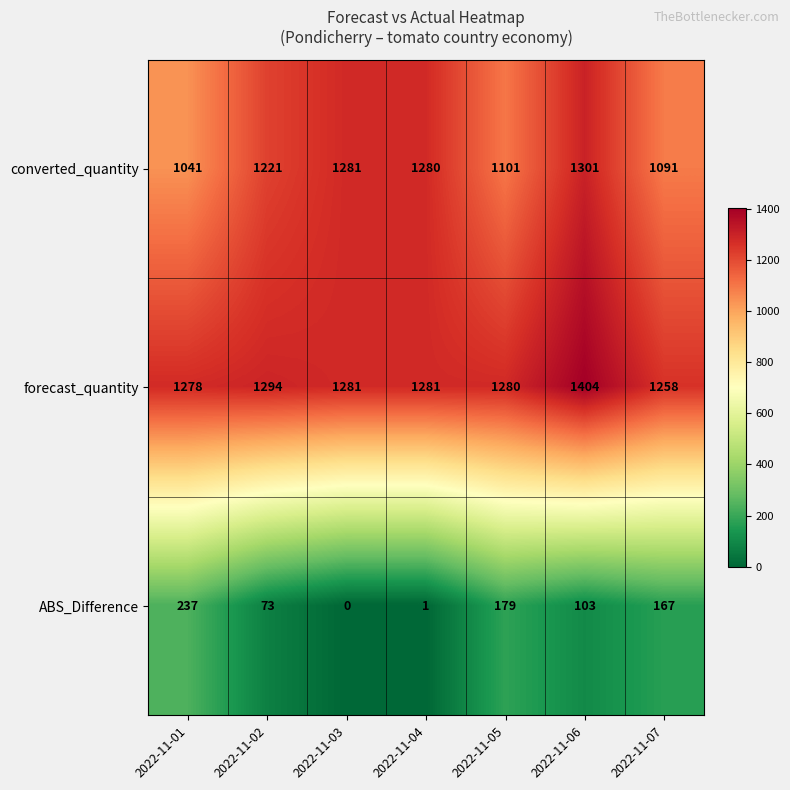

At which label does ABS_Difference first exceed 103?

2022-11-01